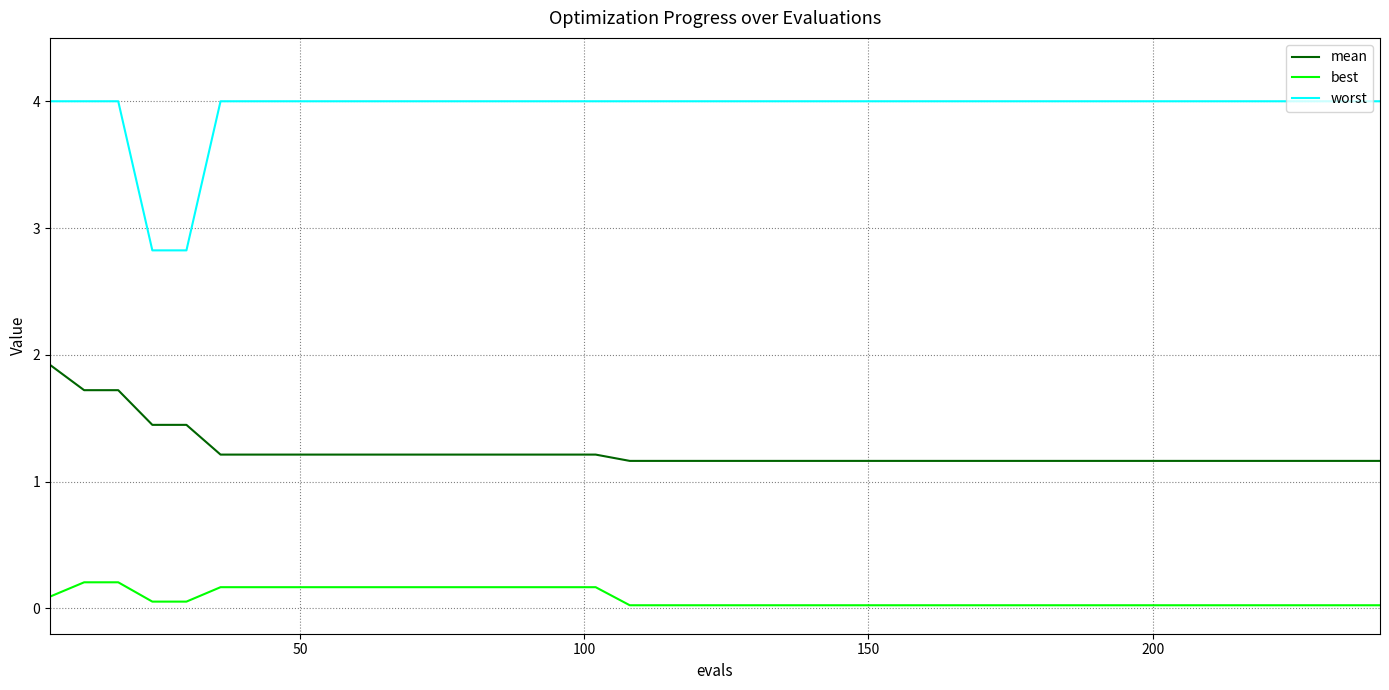

True or false: mean and worst intersect in this chart.

False